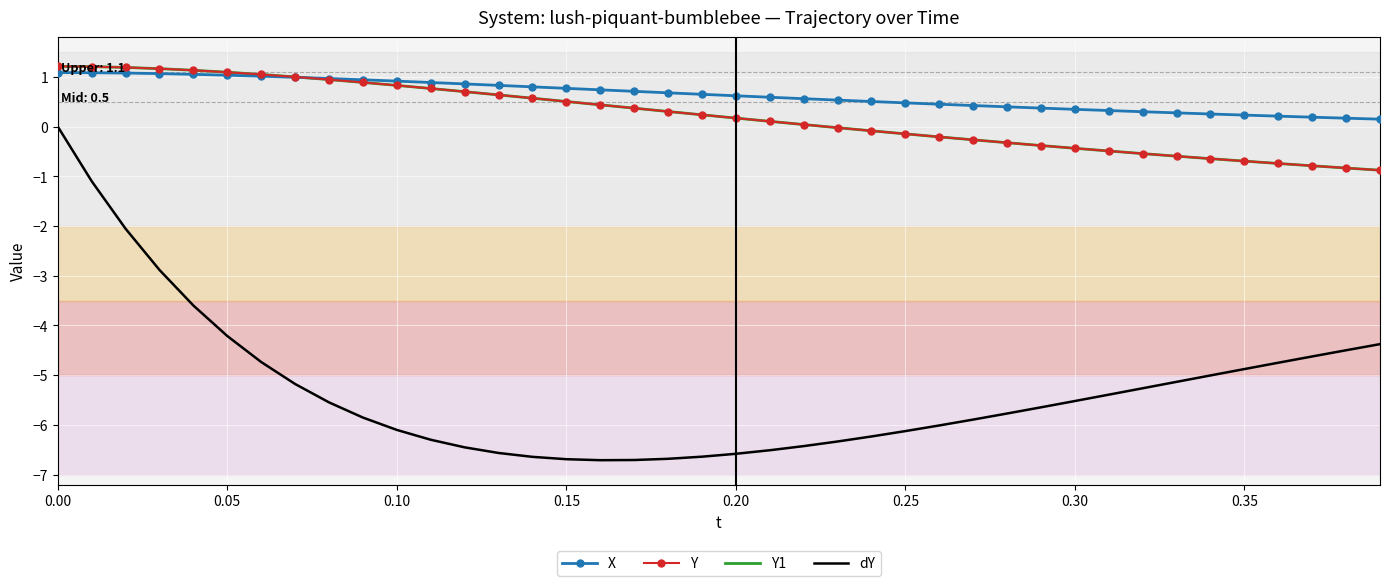

What is the value of the dY point at the 9th from the left?

-5.5